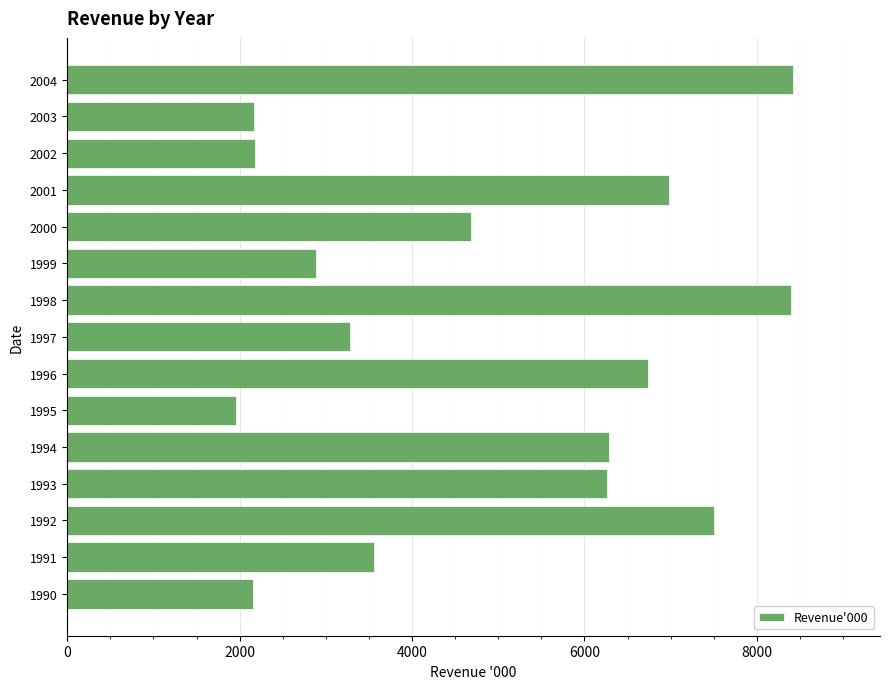

What is the greatest value displayed?

8418